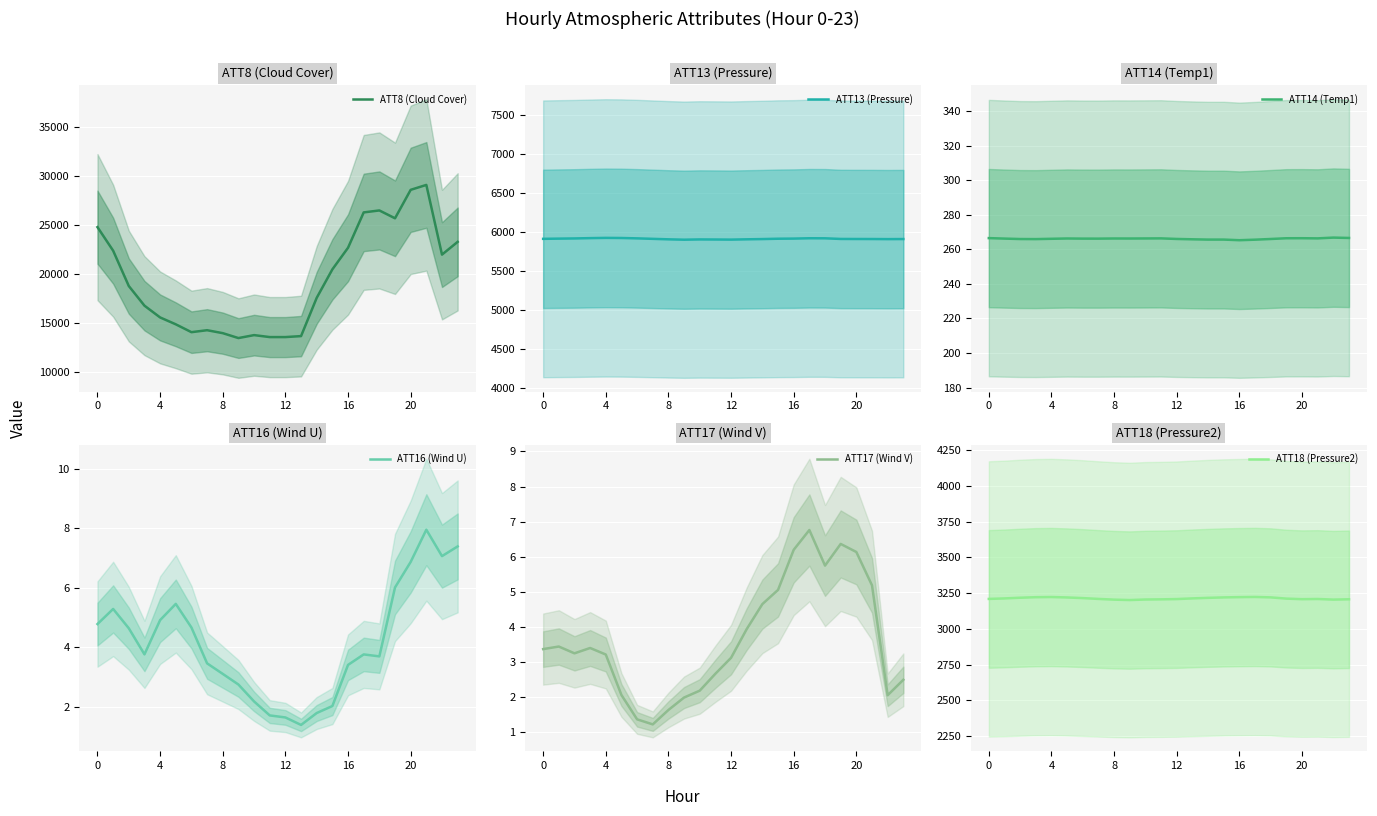

Read the ATT18 (Pressure2) value at 23.

3206.4